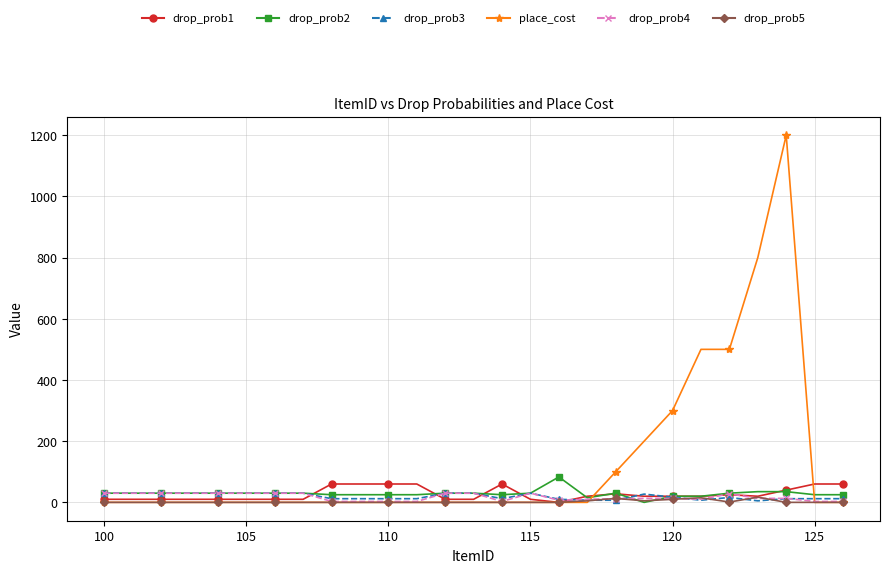

Which series has the largest total across all categories?

place_cost